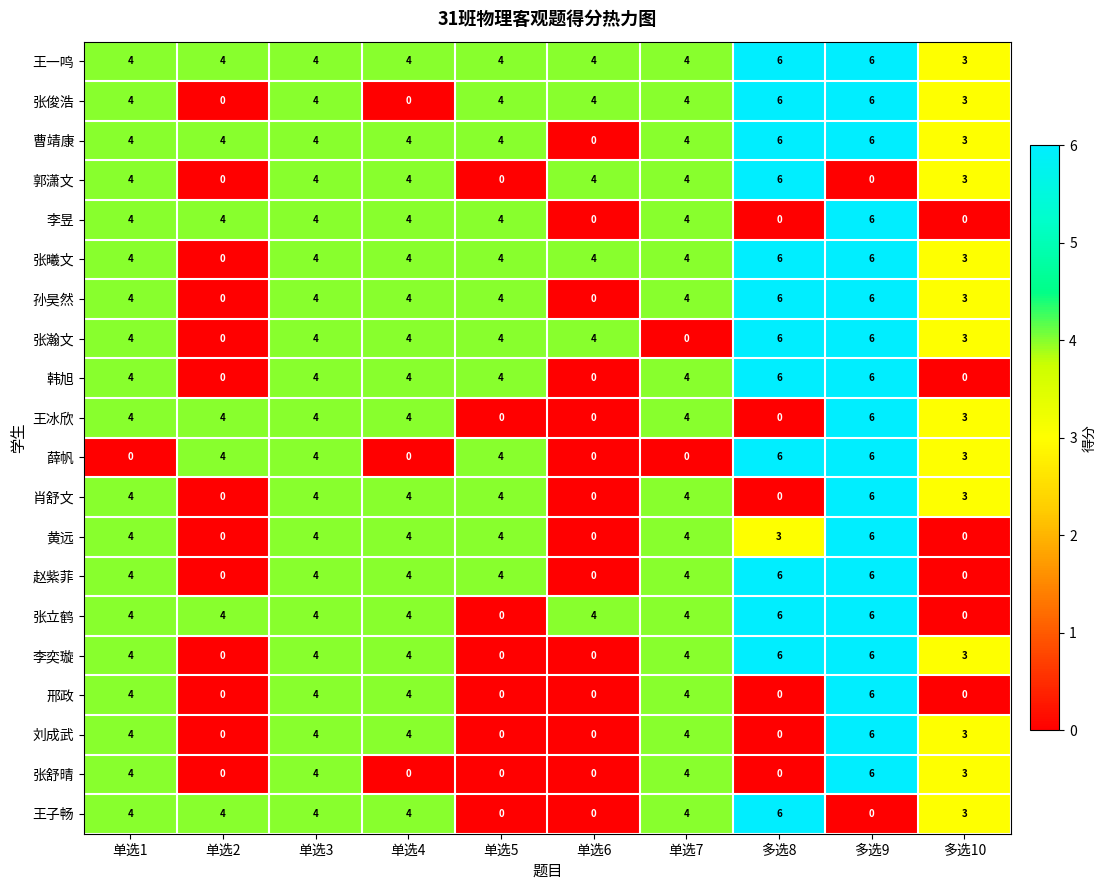

True or false: 孙昊然 has a value of 6 at 多选8.

True